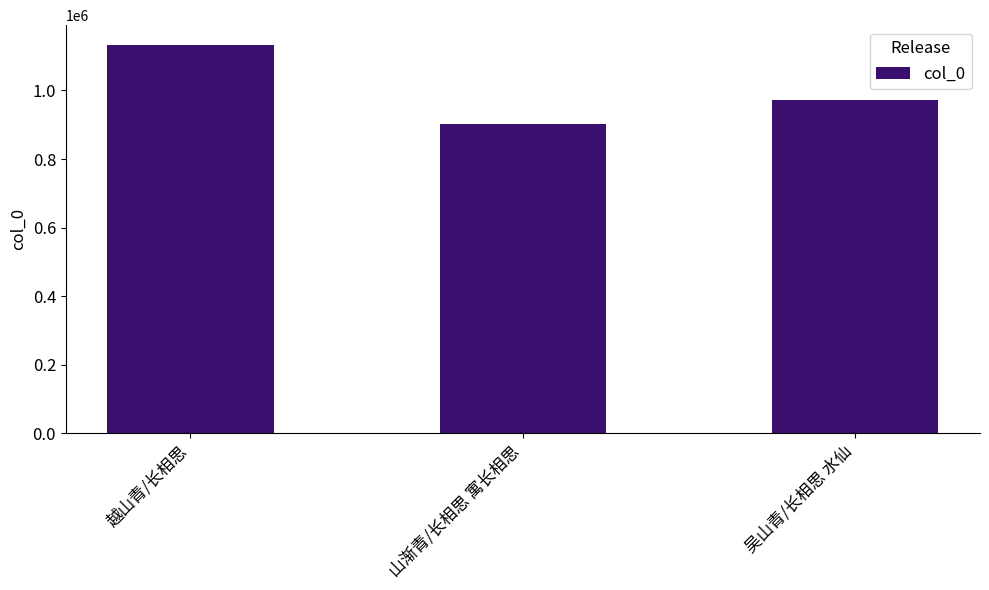

How many bars are there in total?

3